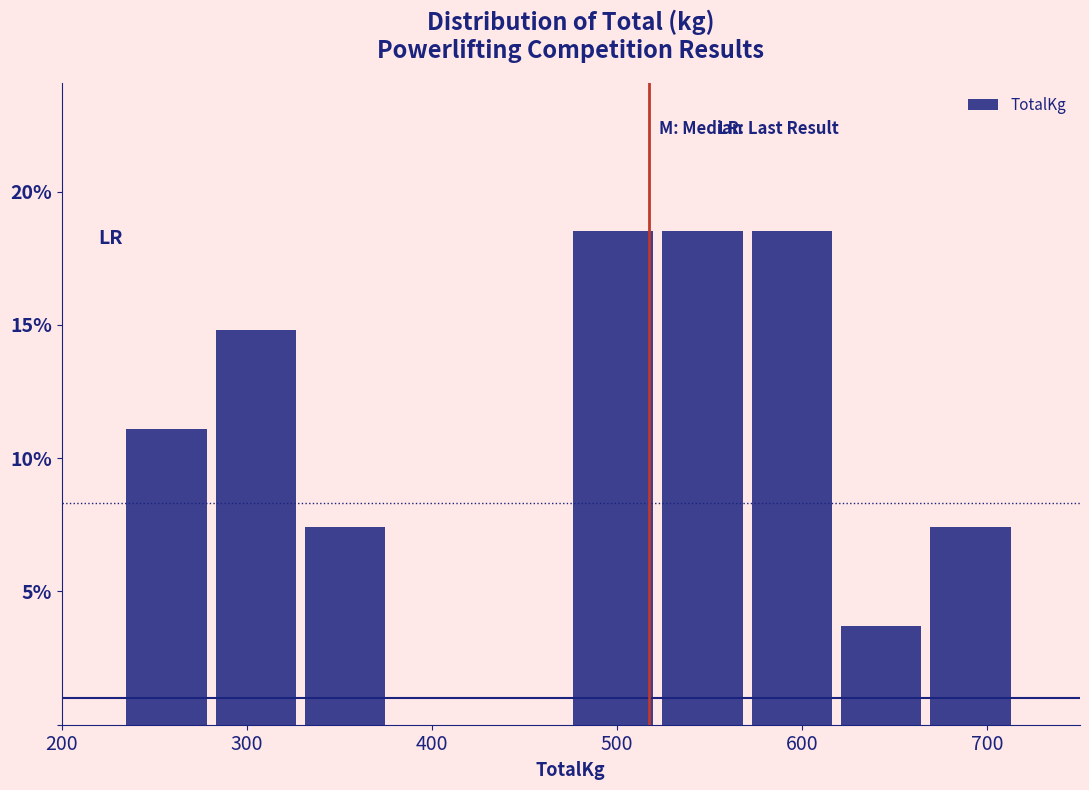

What is the height of the bar covering 620 to 670 on the x-axis? Neither the bar edges nor the heights are printed on the chart, so give them approximately, as read against the axes.

3.5